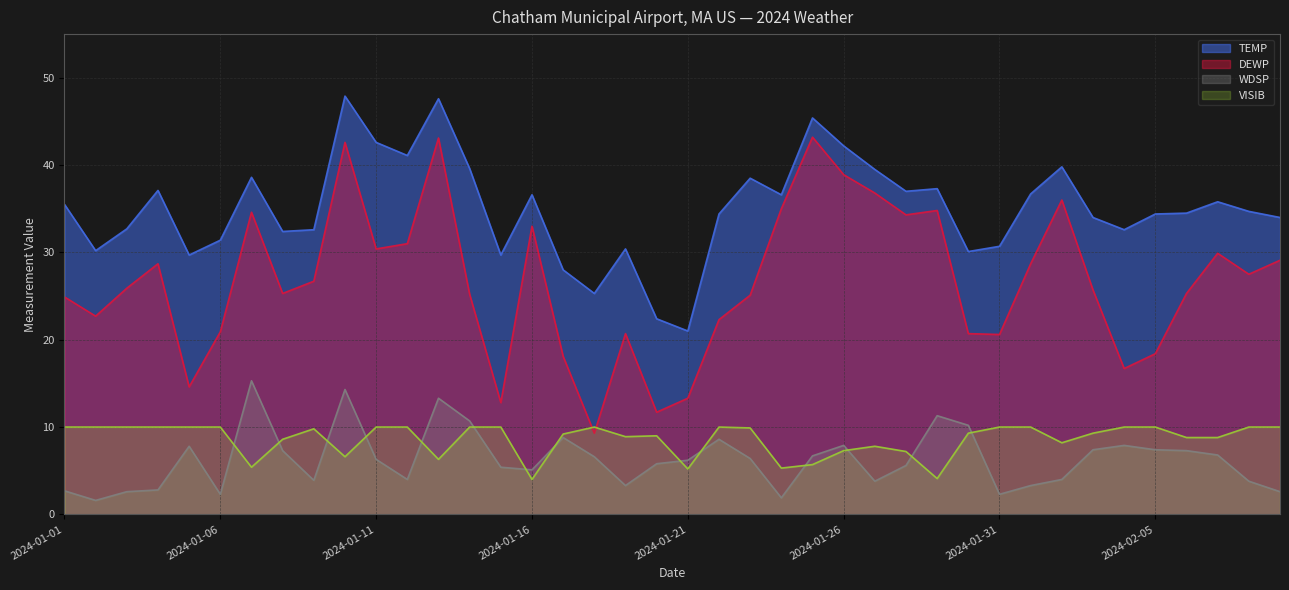

True or false: TEMP and DEWP intersect in this chart.

False